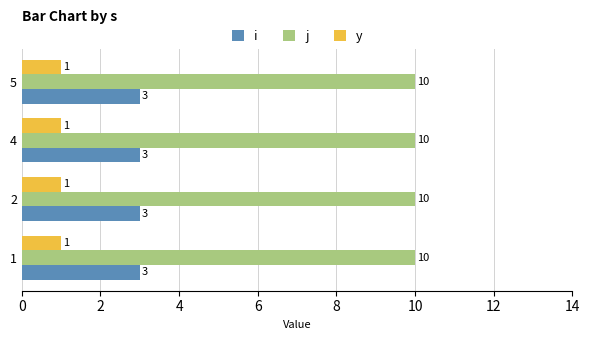

At 5, list the series in order from smallest to largest.

y, i, j